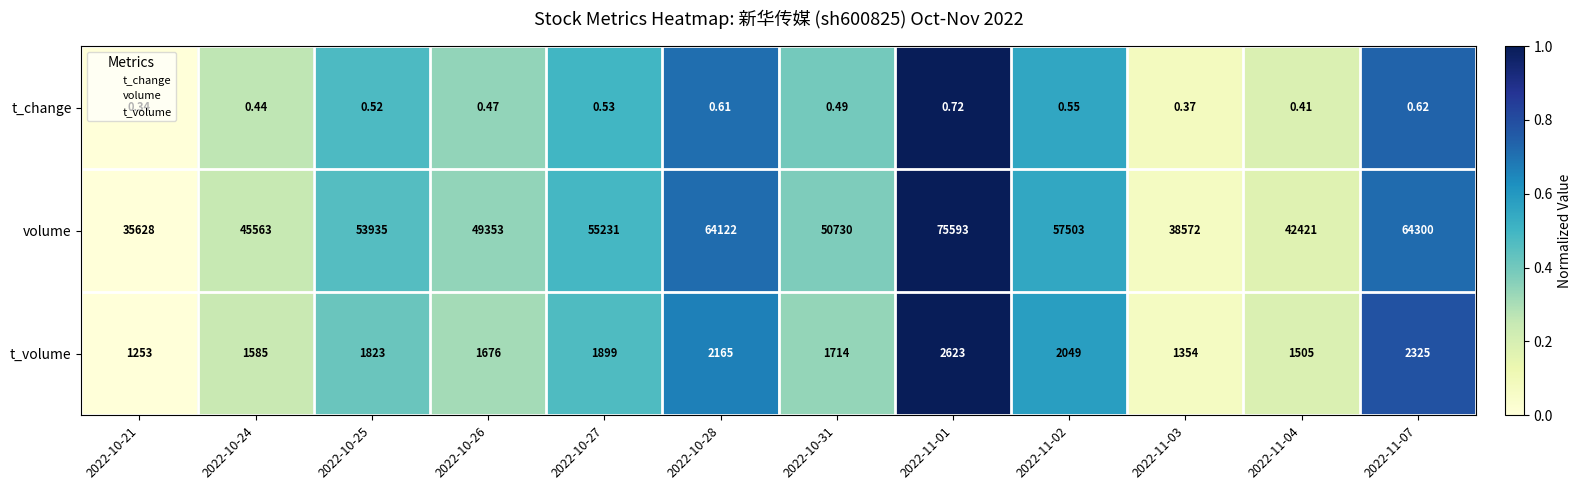

Which series changed the most between 2022-10-21 and 2022-10-24?

volume